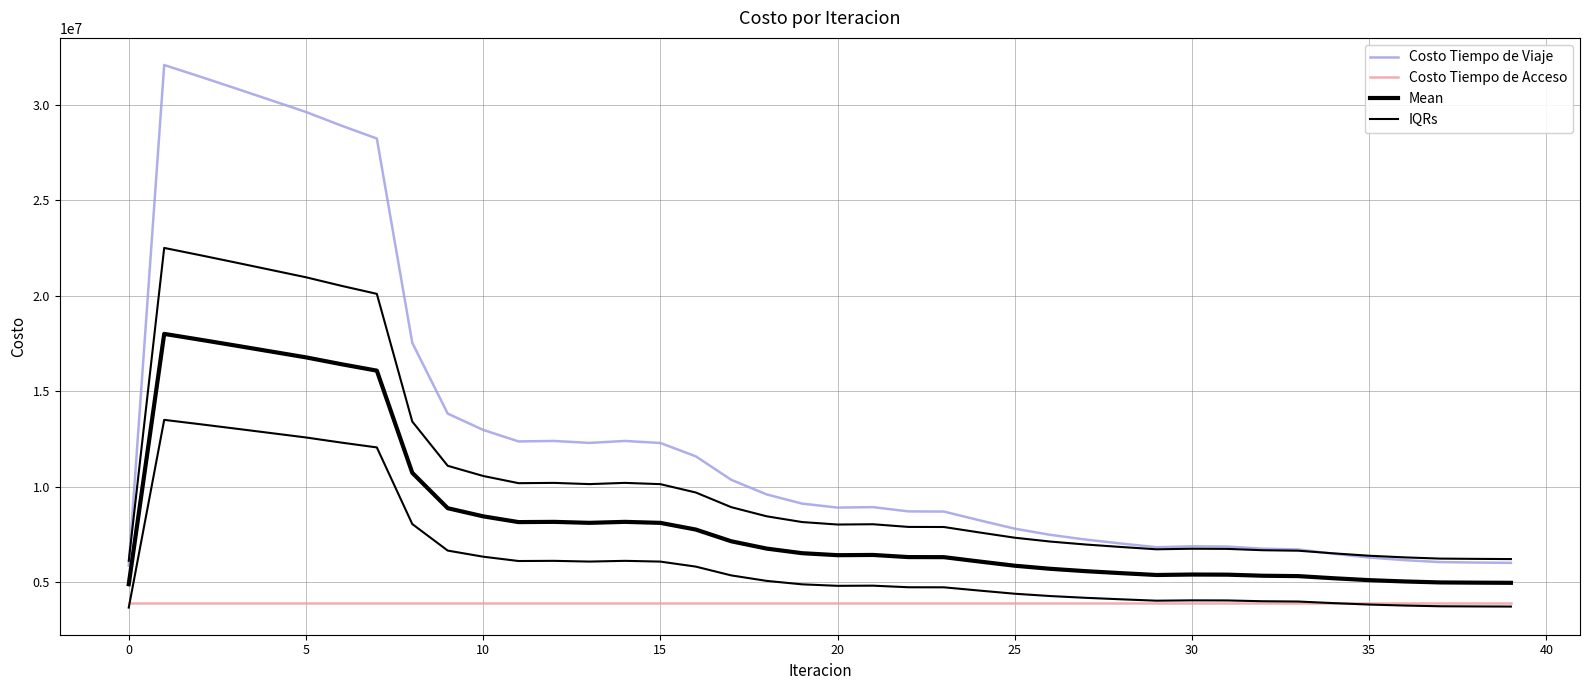

The value of Costo Tiempo de Acceso at 0 is 6005148.1. True or false?

False